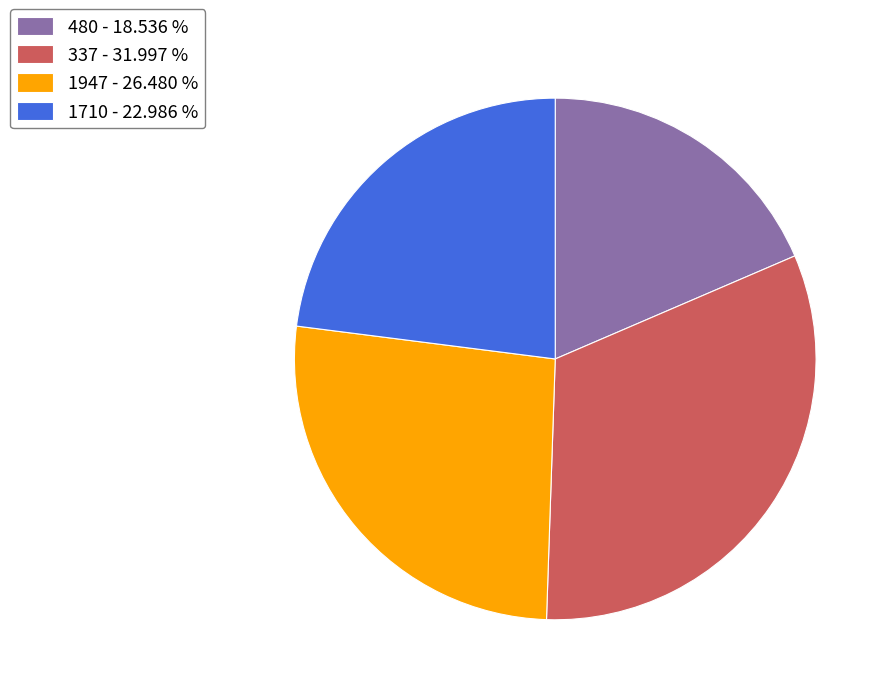

Rank the categories by value from highest to lowest.

337, 1947, 1710, 480